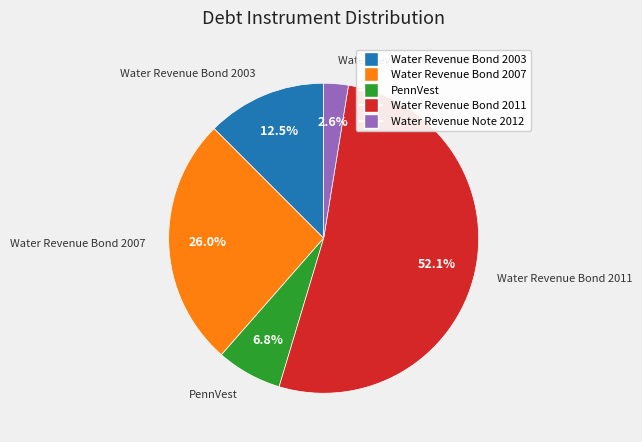

What percentage do Water Revenue Bond 2011 and Water Revenue Bond 2007 together represent?

78.1%